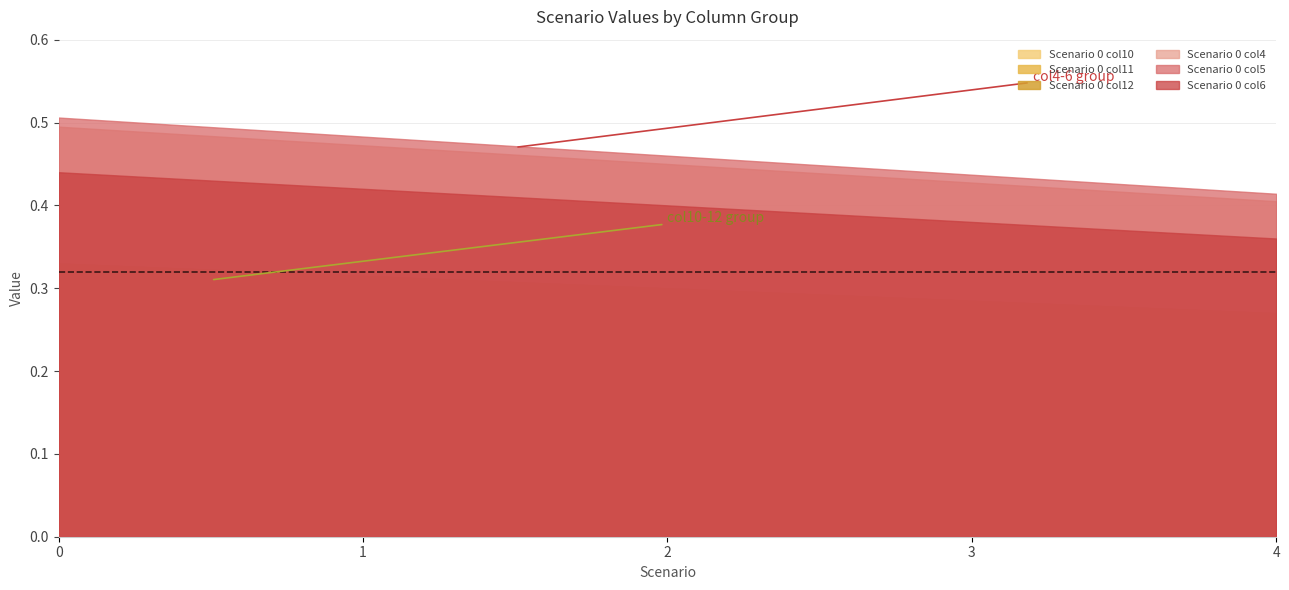

Which label corresponds to the smallest value in the chart?

4